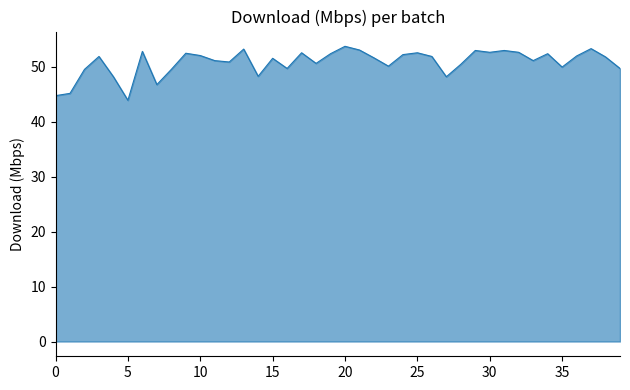

What is the maximum value shown in the chart?

53.7